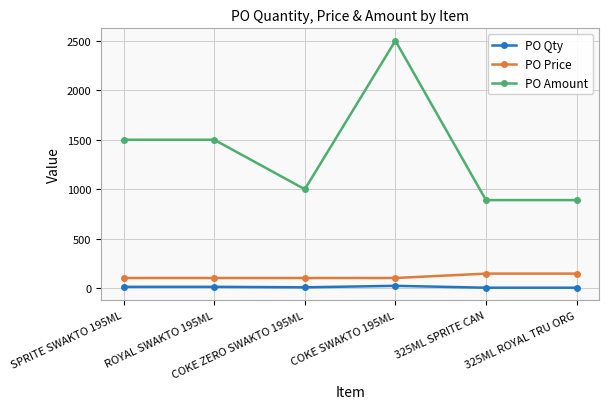

Is the value of PO Amount at SPRITE SWAKTO 195ML greater than the value of PO Qty at COKE ZERO SWAKTO 195ML?

Yes